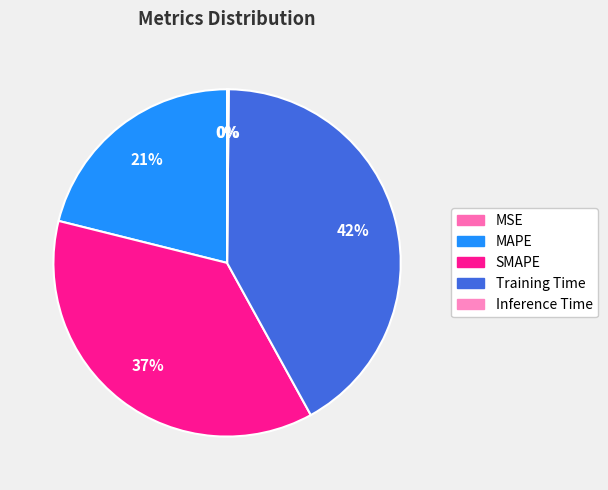

What percentage is the MAPE slice, to the nearest percent?

21%